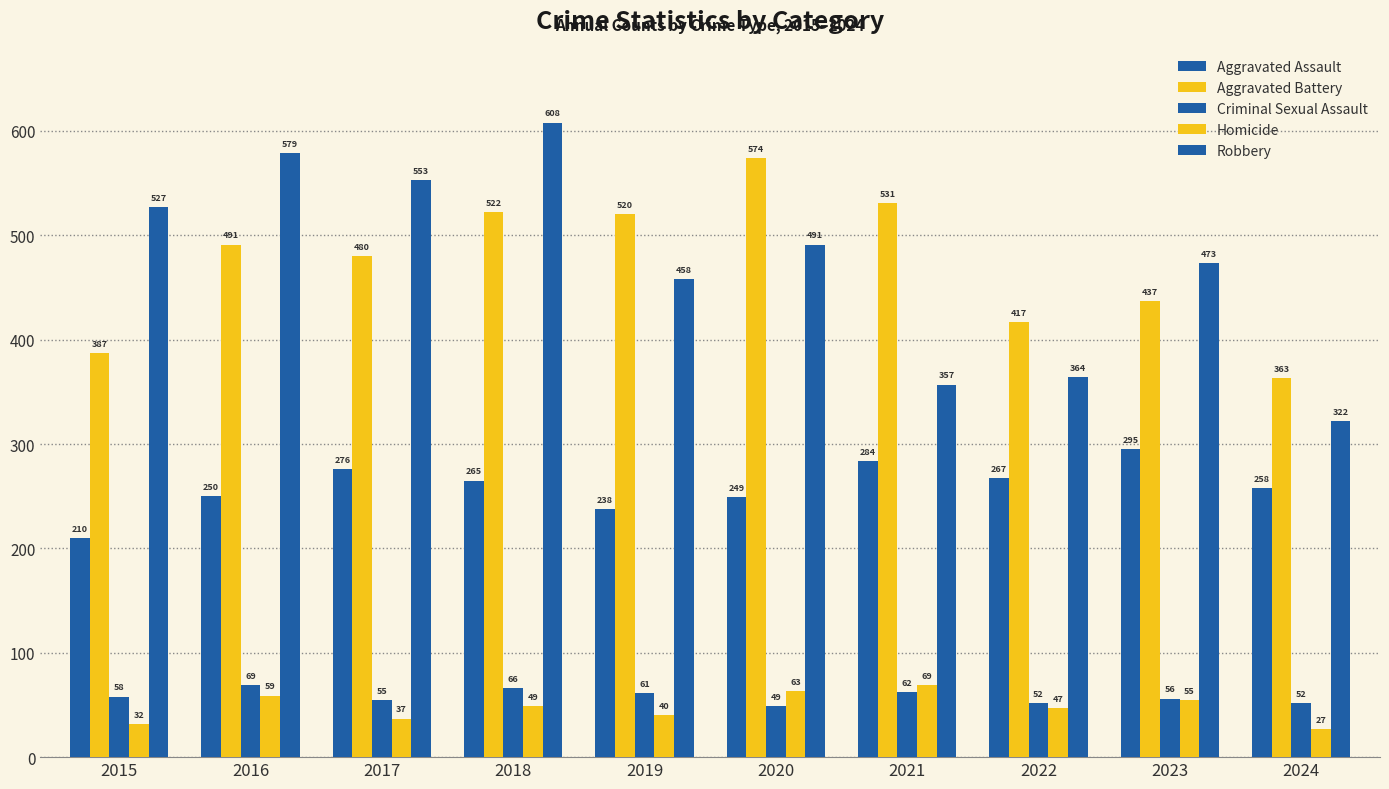

Is the value of Aggravated Assault at 2018 greater than the value of Robbery at 2024?

No